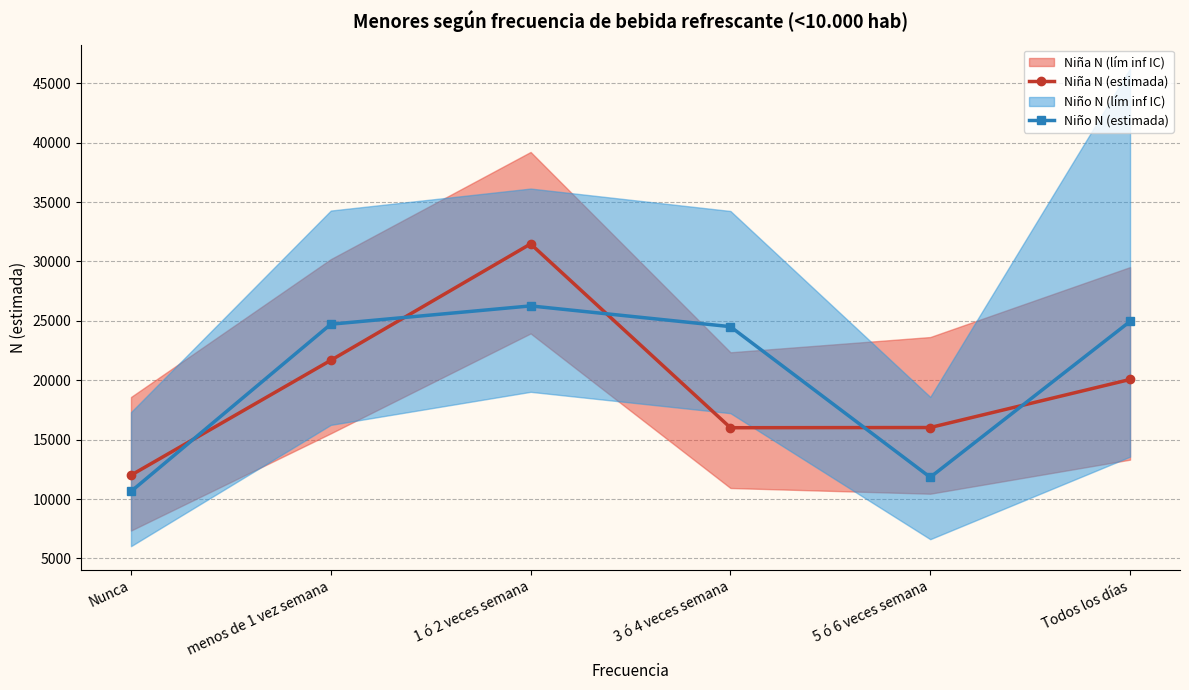

What is the label of the 2nd point from the right?

5 ó 6 veces semana